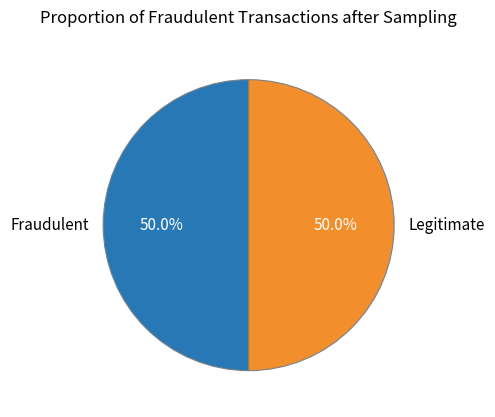

Approximately how many times larger is the value at Fraudulent compared to Legitimate?

1.0